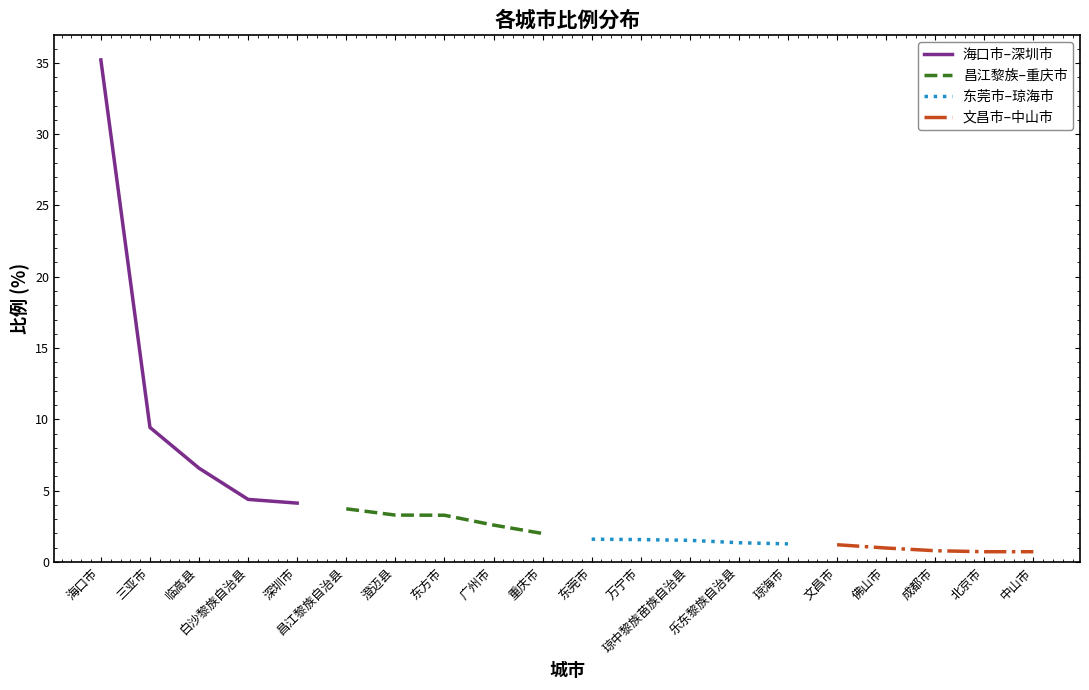

At how many categories does at least one series exceed 10?

1